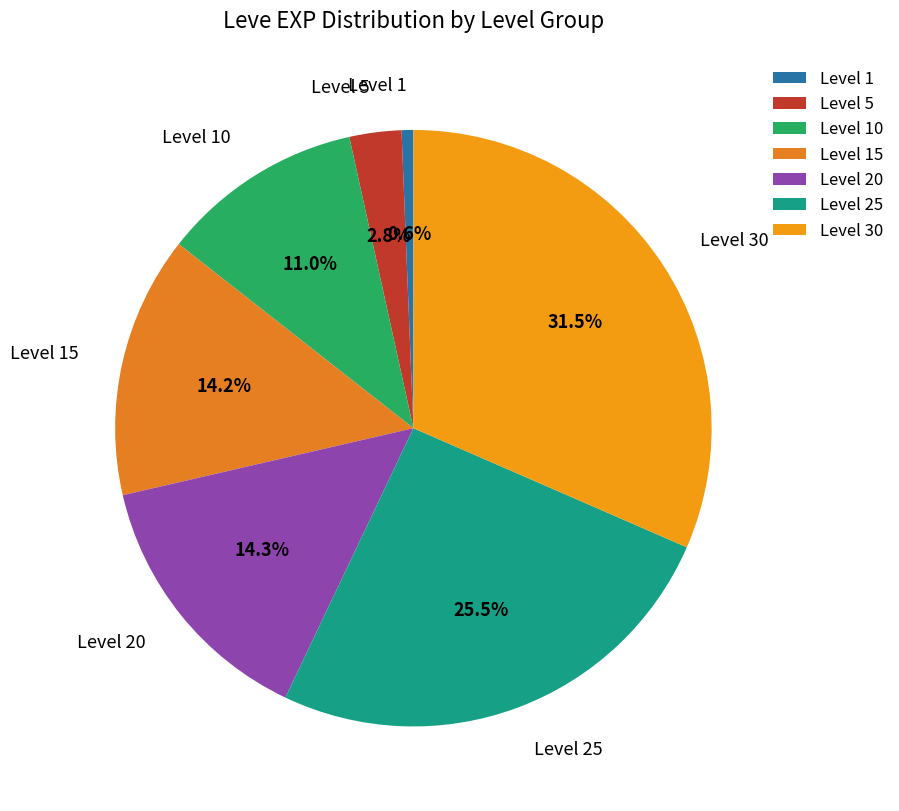

Does any single category account for the majority?

No